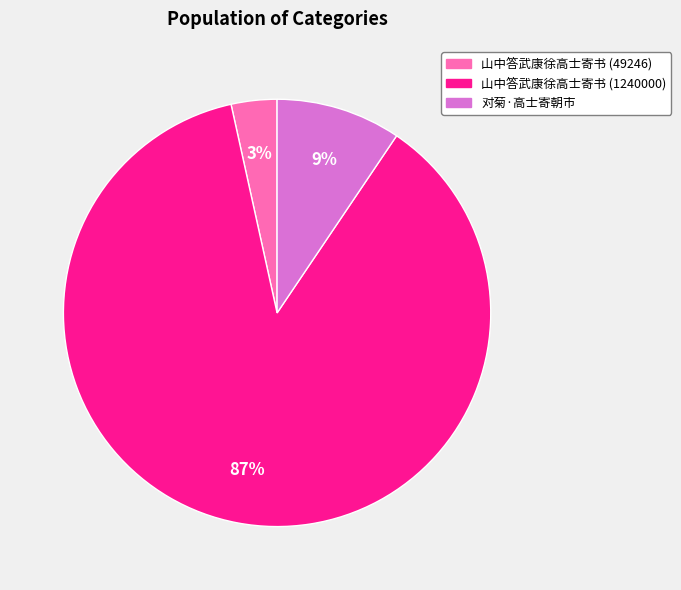

Rank the categories by value from lowest to highest.

山中答武康徐高士寄书 (49246), 对菊·高士寄朝市, 山中答武康徐高士寄书 (1240000)